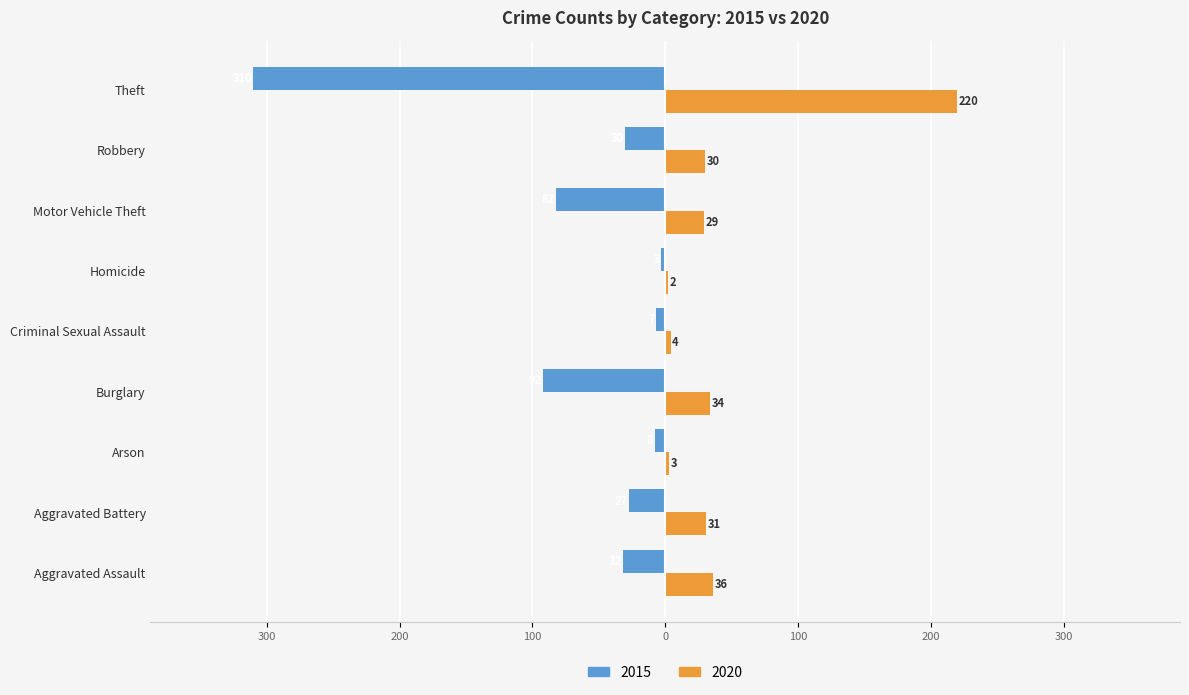

What are all the series names shown in the legend?

2015, 2020